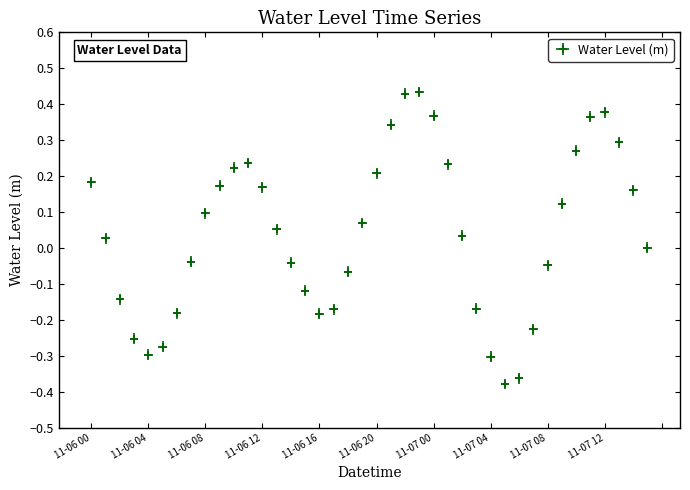

How many interior local peaks (higher than both neighbors) does the data have?

3